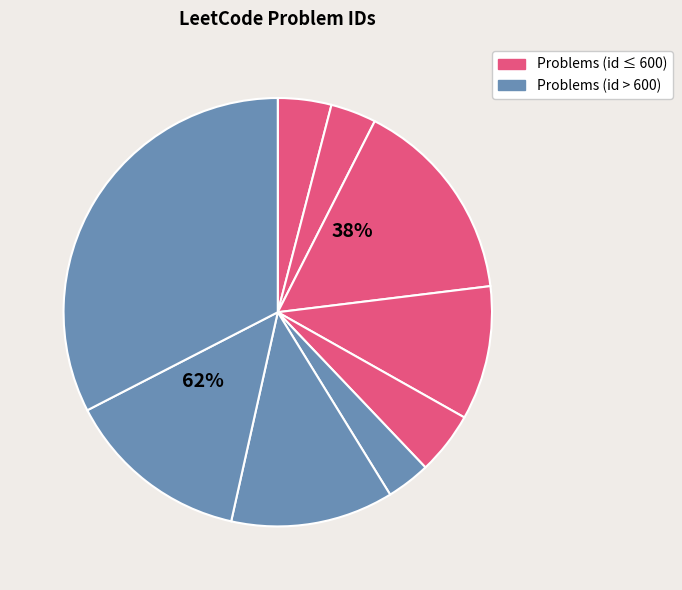

To the nearest percent, what is the combined percentage of Reorganize String and Meeting Rooms?

16%